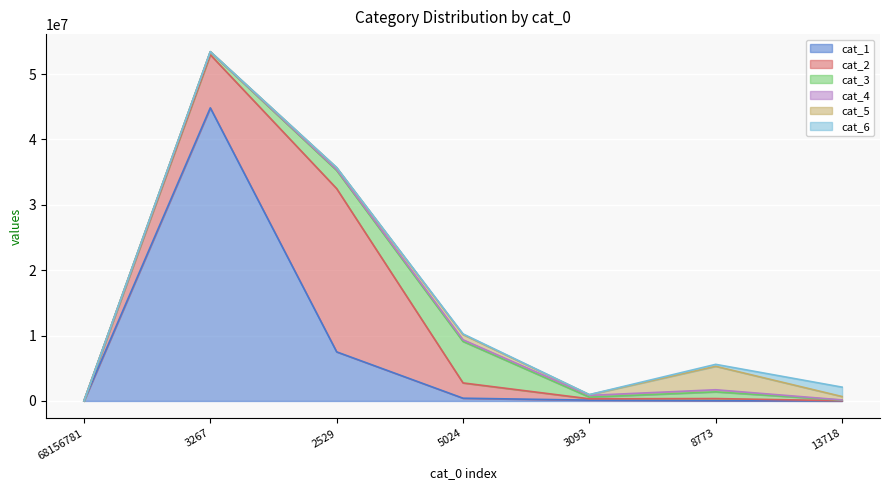

Between 5024 and 3093, which series saw the biggest shift?

cat_3